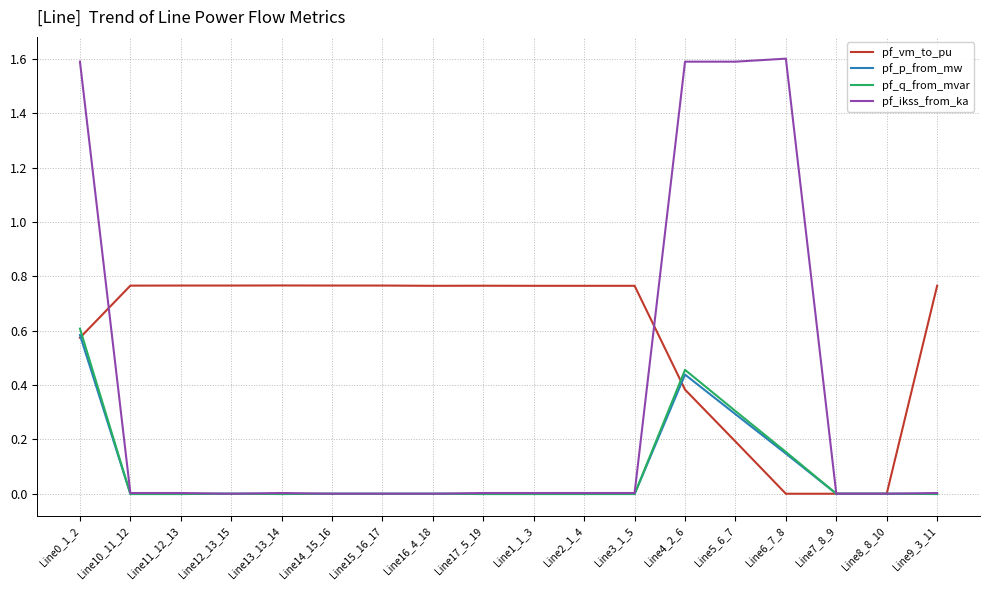

True or false: pf_q_from_mvar has a value of -0.0 at Line17_5_19.

True